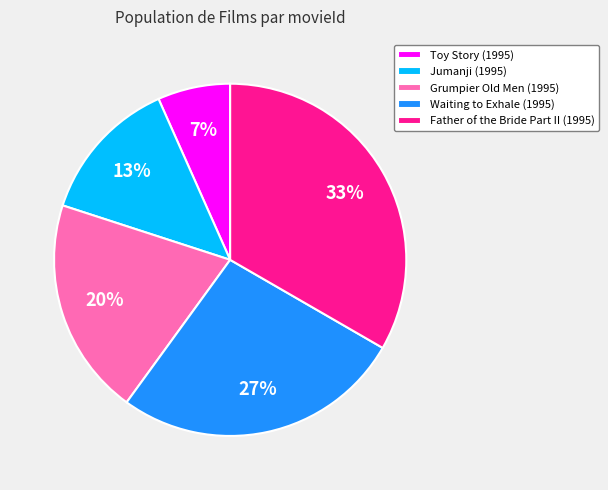

Approximately how many times larger is the value at Jumanji (1995) compared to Father of the Bride Part II (1995)?

0.4